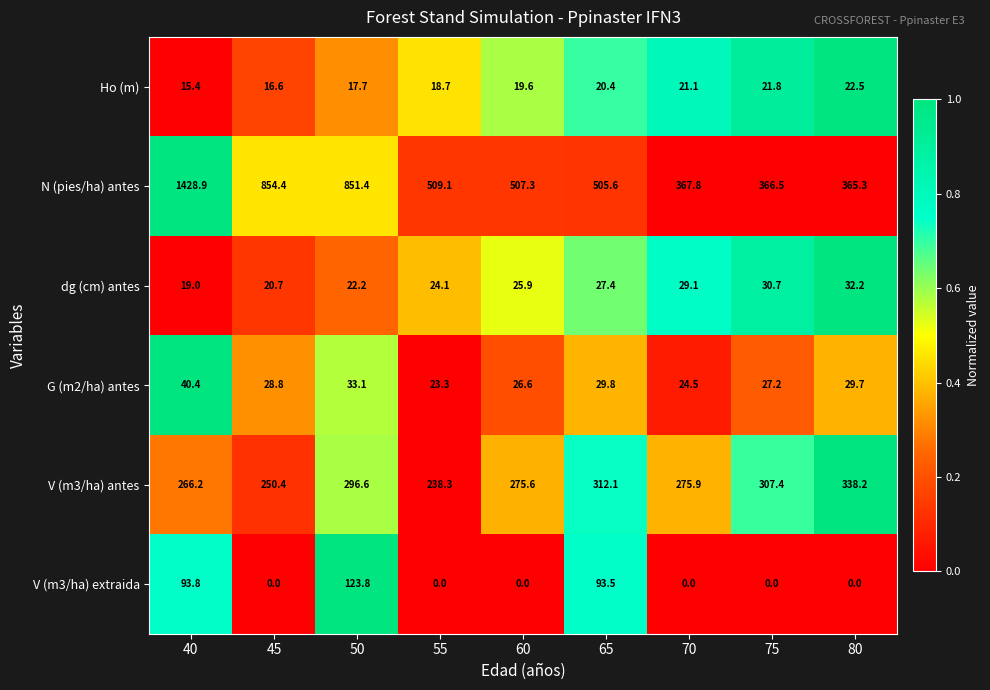

What is the sum of all N (pies/ha) antes values?

5756.3